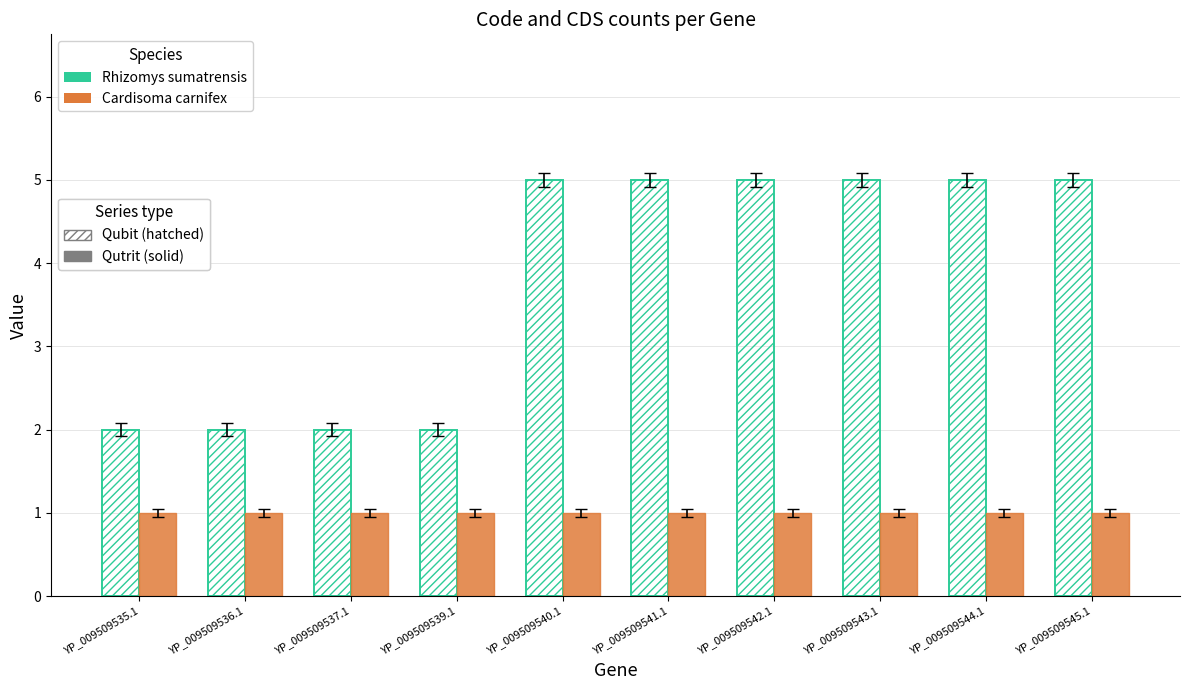

What is the total value across all series at YP_009509545.1?

6